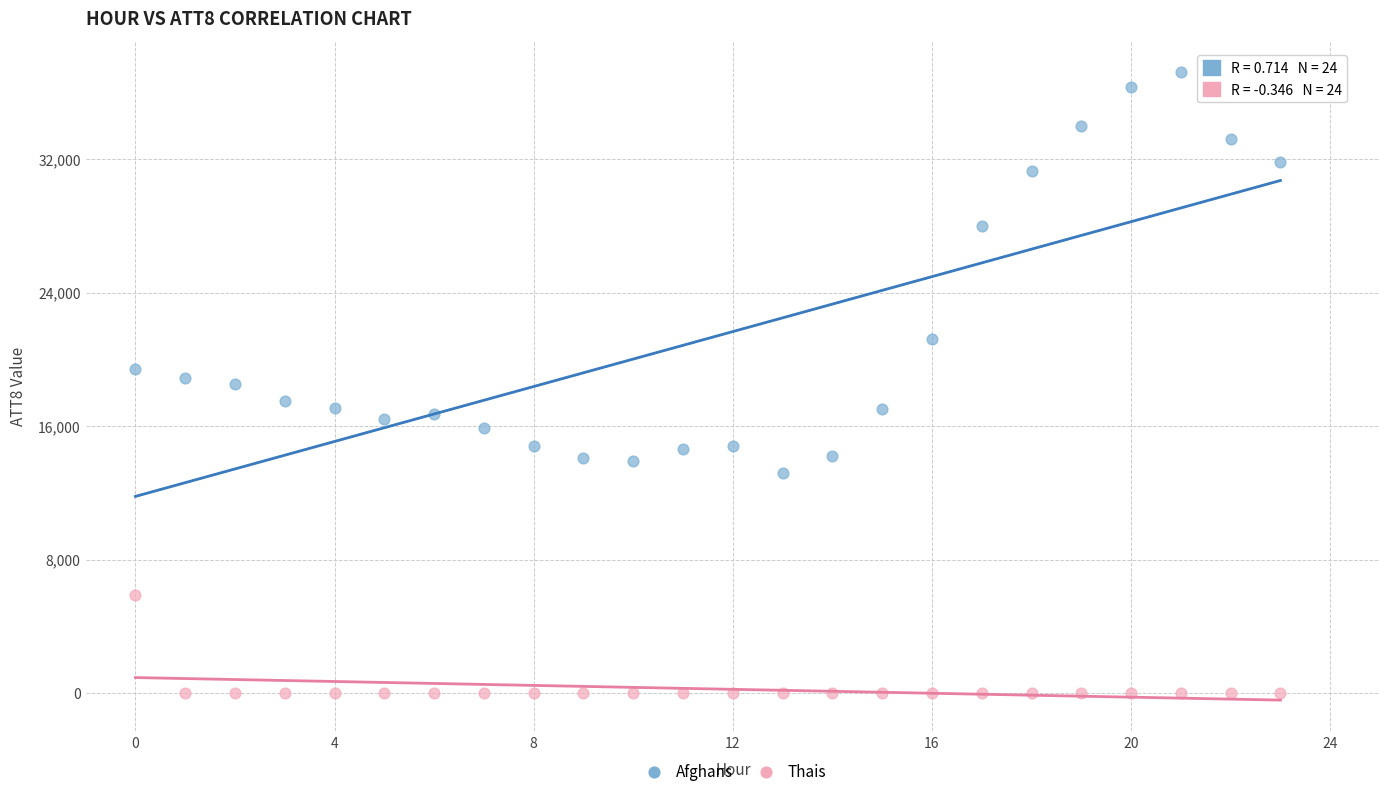

What are all the series names shown in the legend?

Afghans, Thais